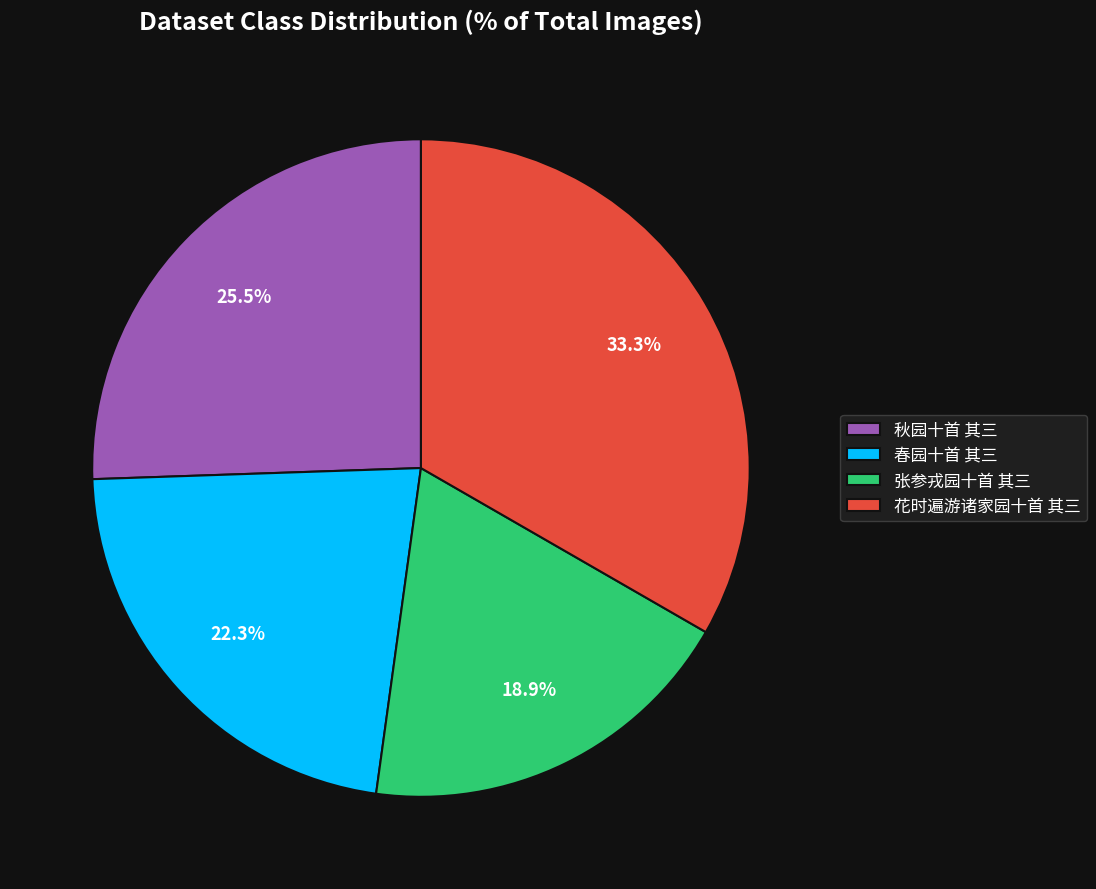

To the nearest percent, what percentage of the pie is 张参戎园十首 其三?

19%